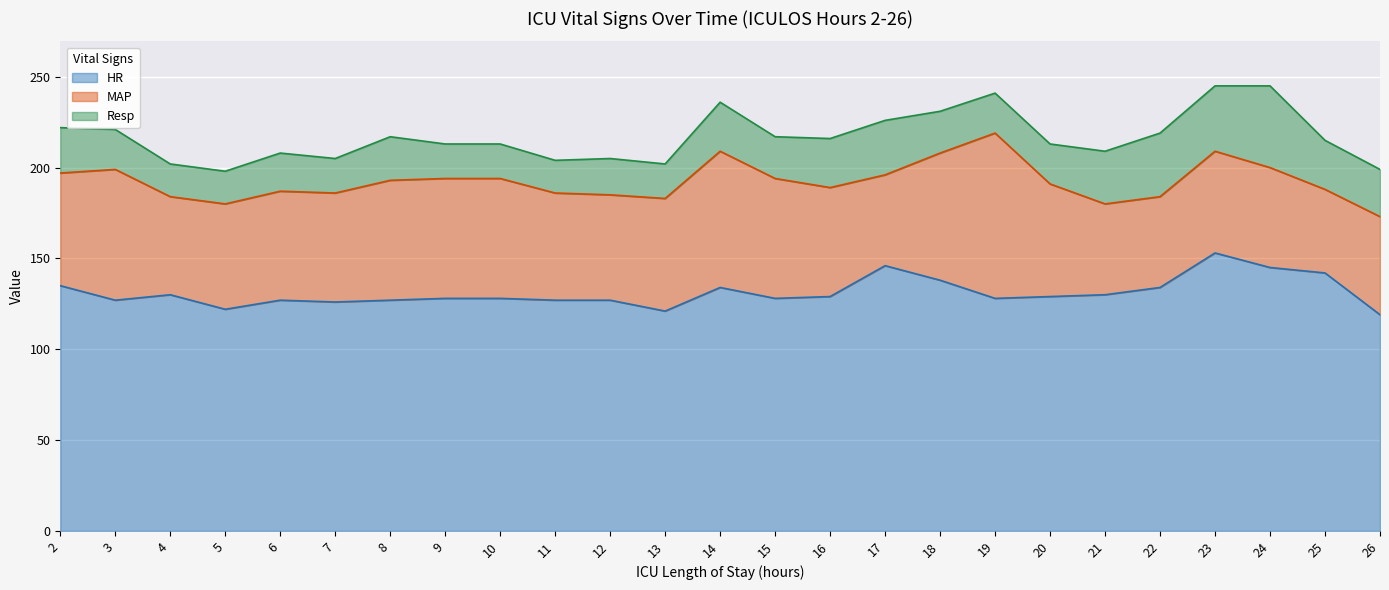

Rank the series by their average value, from highest to lowest.

HR, MAP, Resp